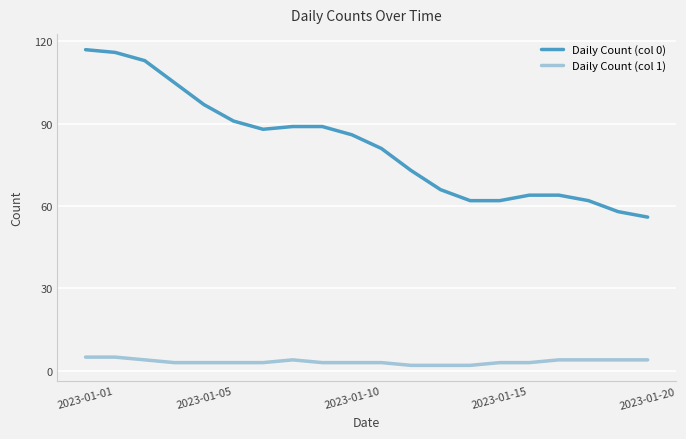

List the series in order of their peak value, lowest first.

Daily Count (col 1), Daily Count (col 0)